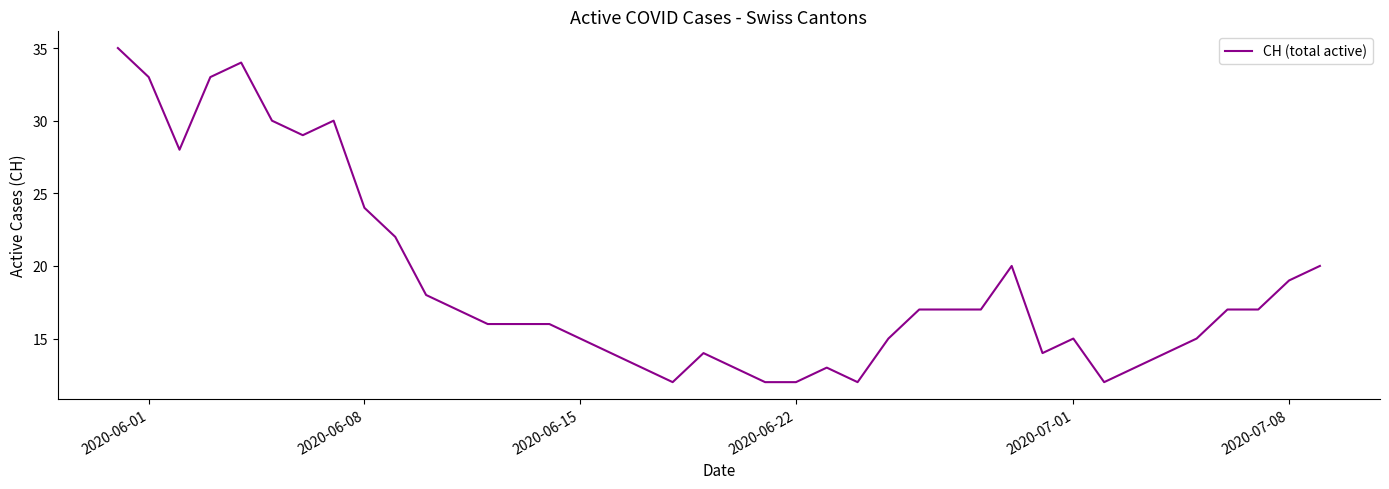

How many series are shown in this chart?

1